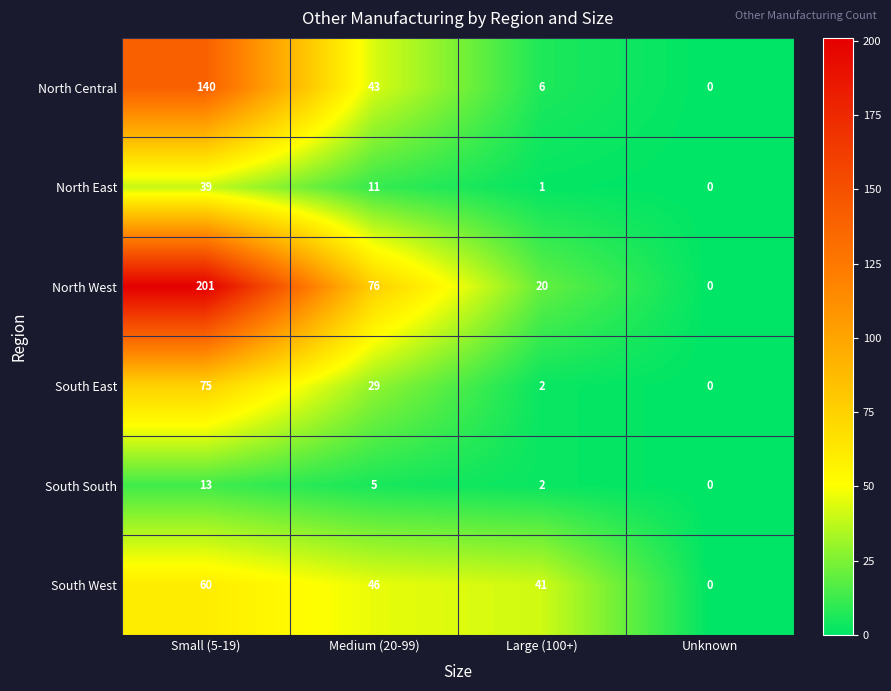

Which series has the largest range (max minus min)?

North West